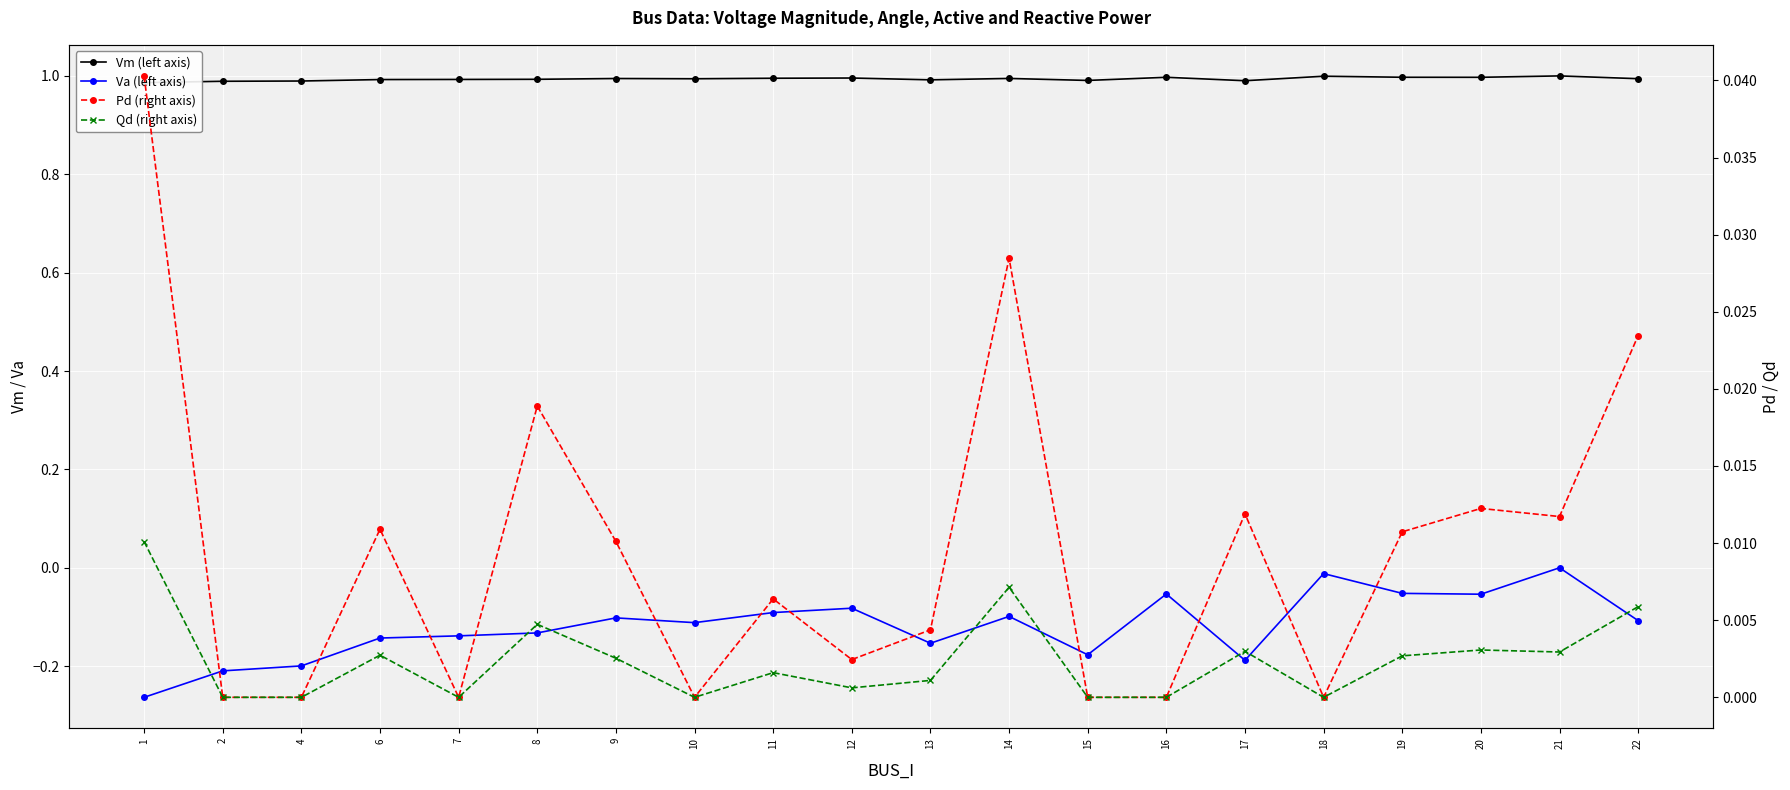

What is the total value across all series at 17?

0.8